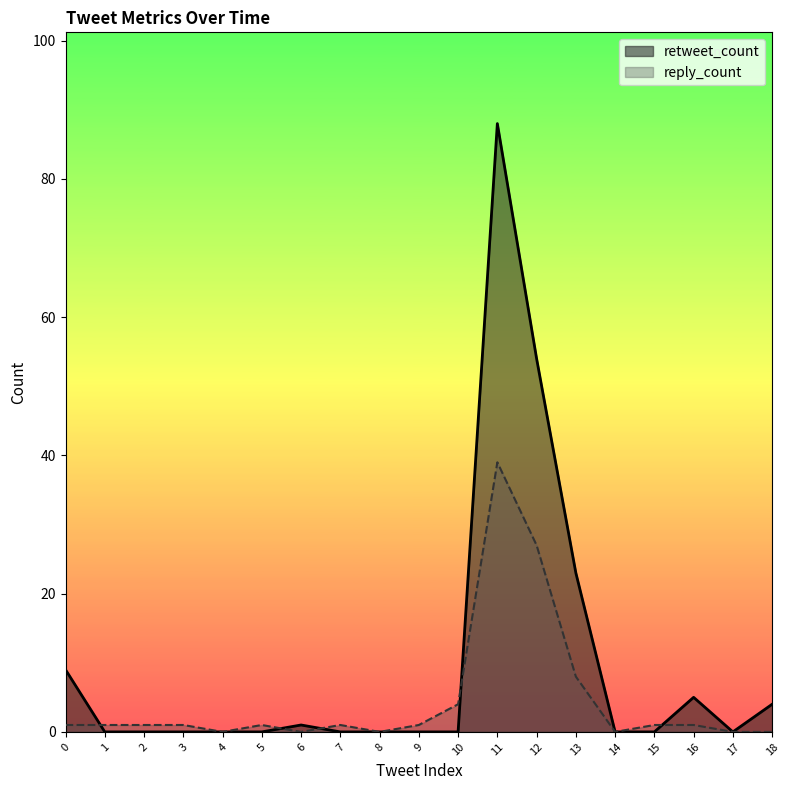

What is the sum of all reply_count values?

87